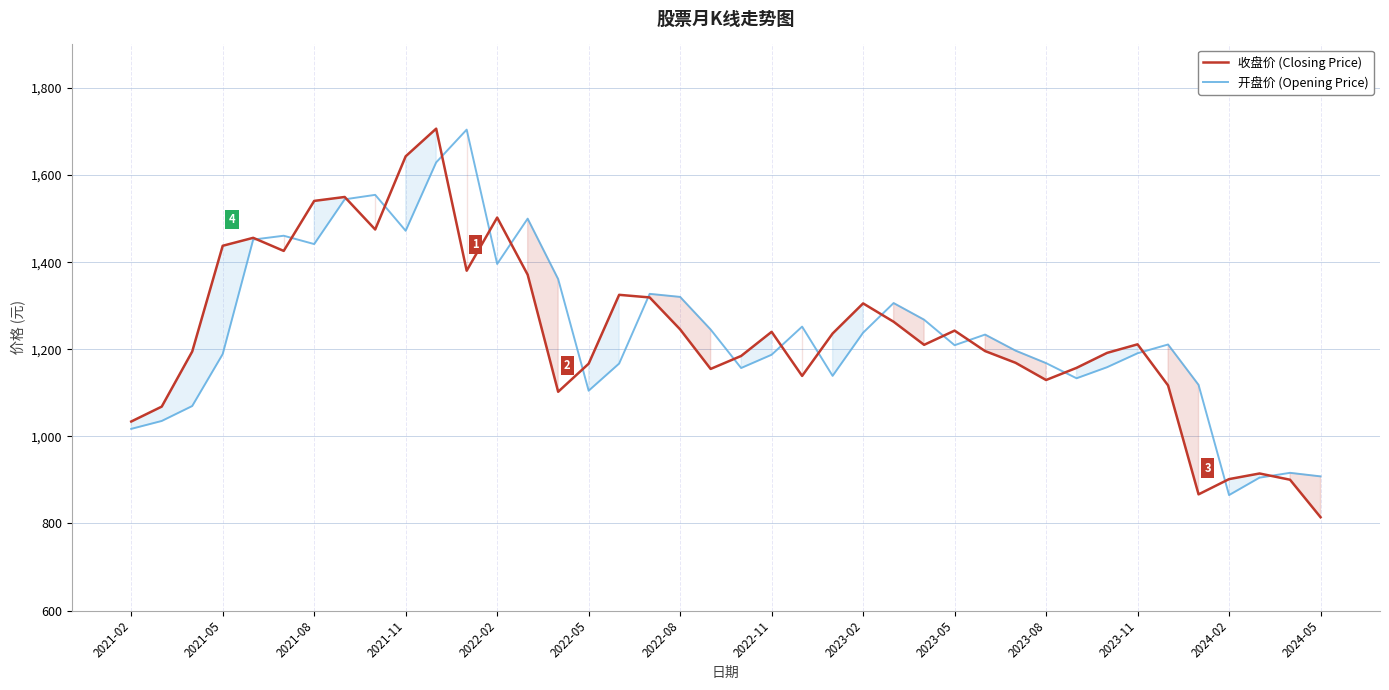

What is the total value across all series at 2021-02?

2051.2